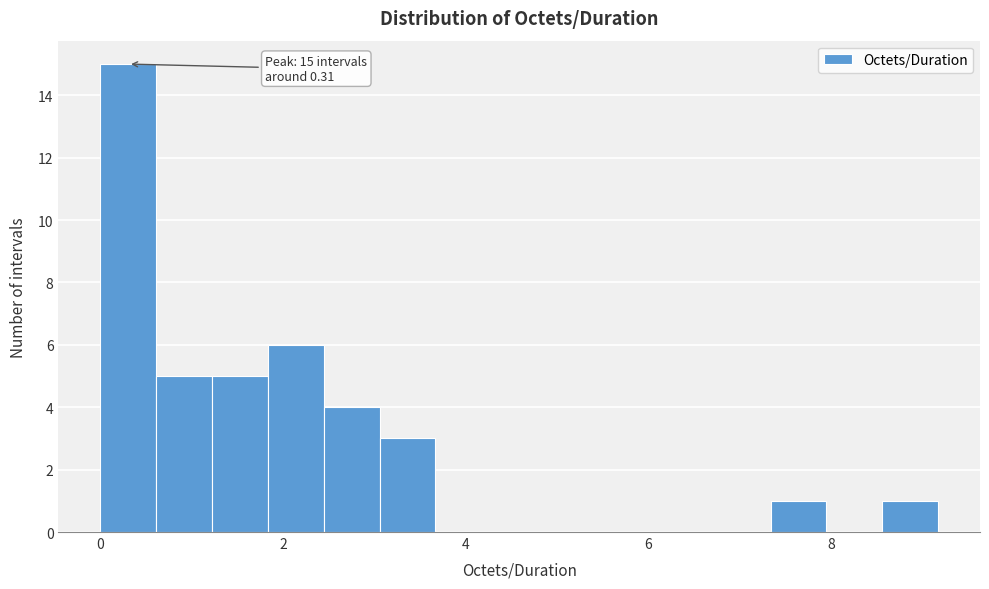

Around what value on the x-axis is the tallest bar? Give the approximate position of its centre, as read against the axis.

0.4